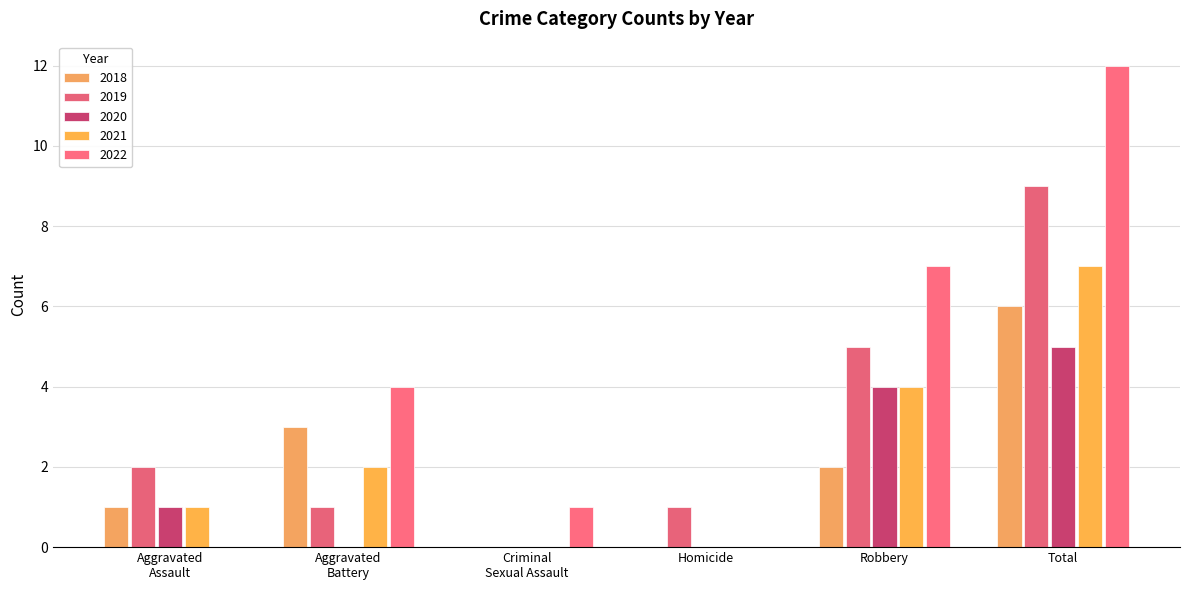

Count the number of data series in this chart.

5